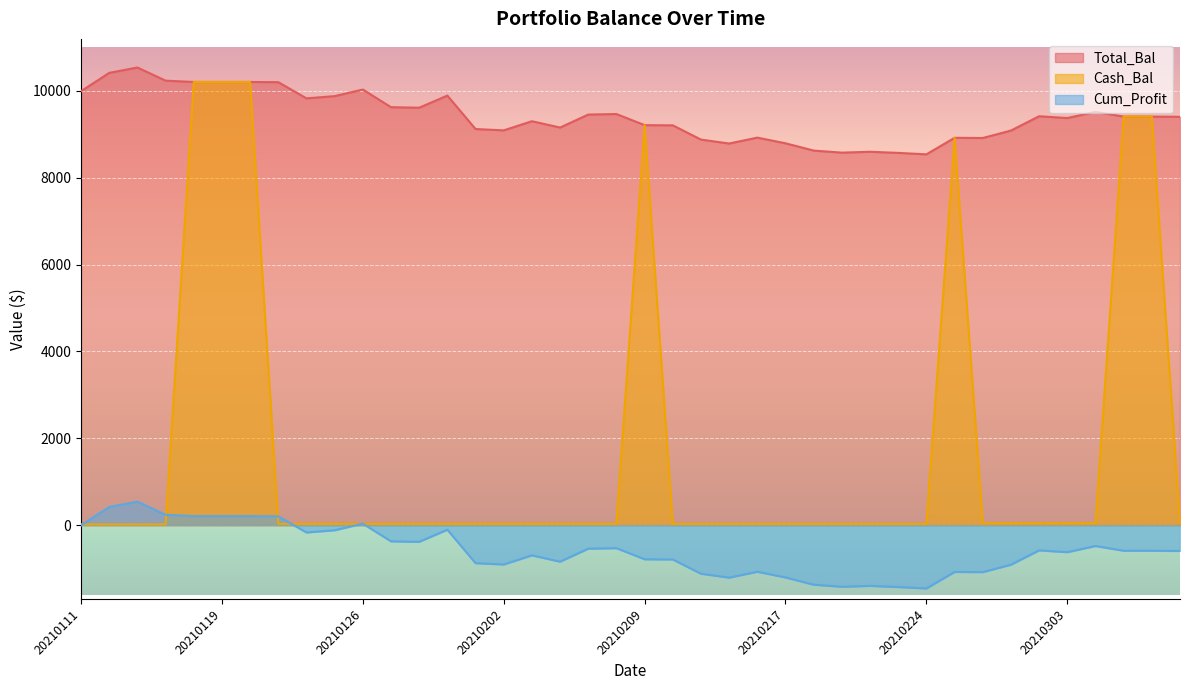

Is the value of Total_Bal at 20210301 greater than the value of Cum_Profit at 20210308?

Yes